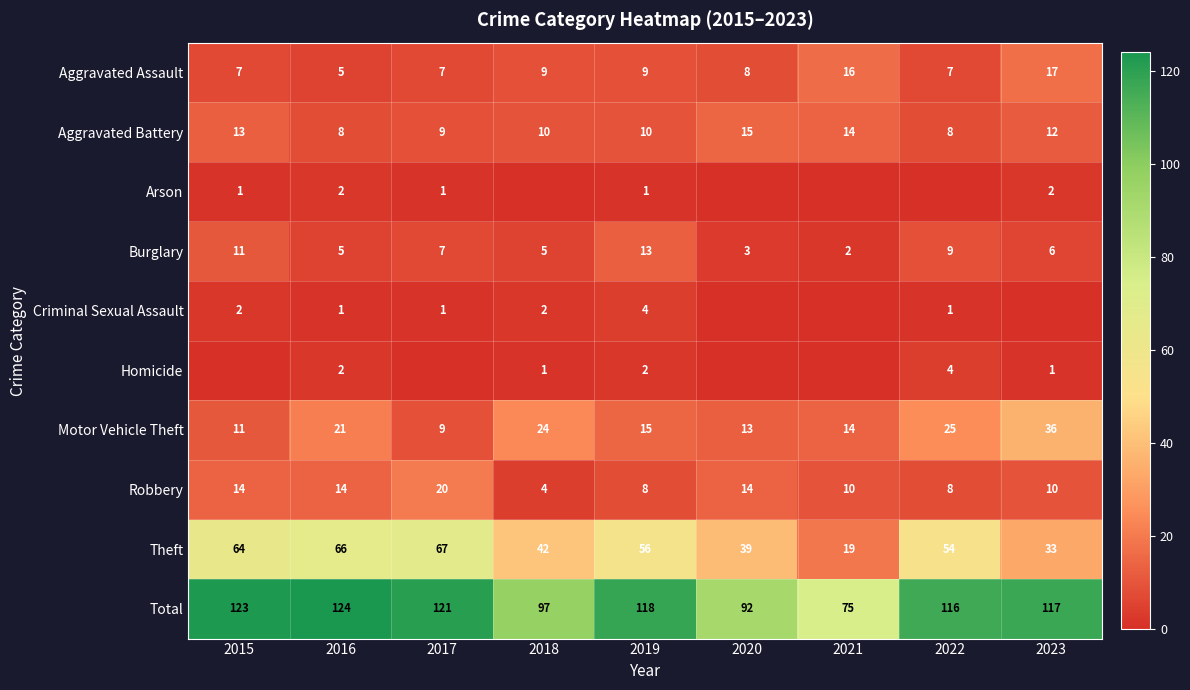

What value does the Motor Vehicle Theft series have at 2016, to the nearest 5?

20